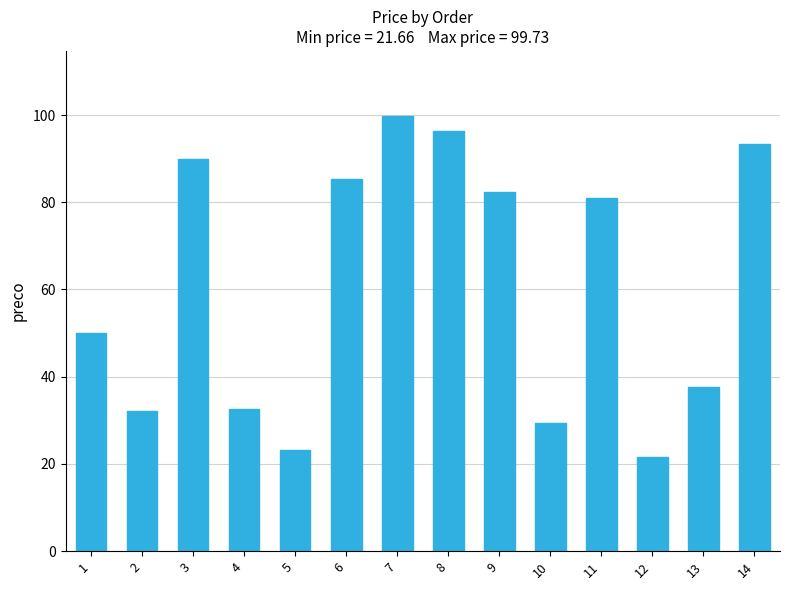

How many values are below 80?

7